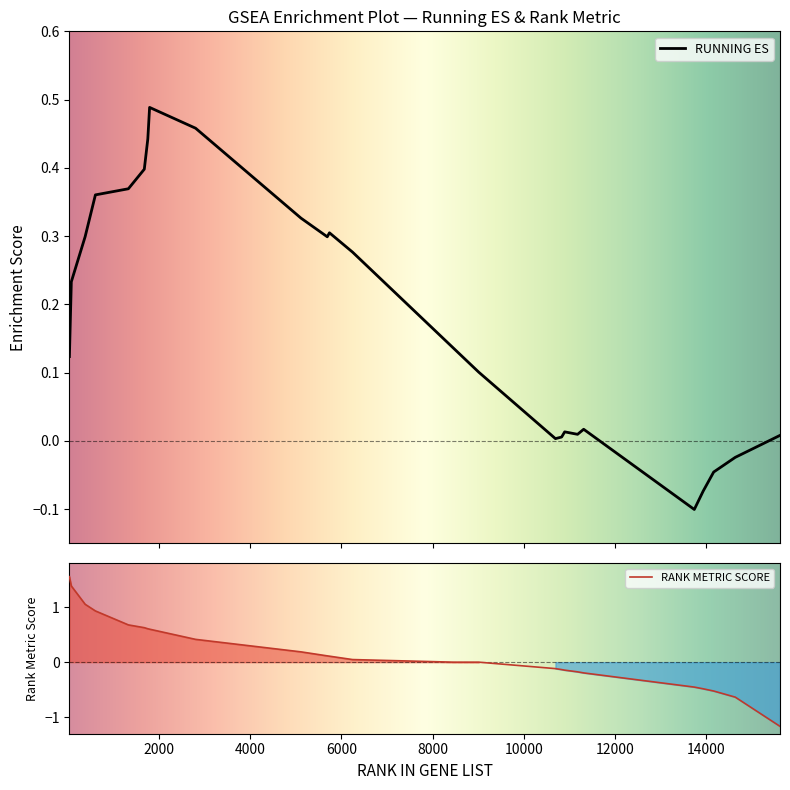

At which label does RANK METRIC SCORE reach its peak?

39